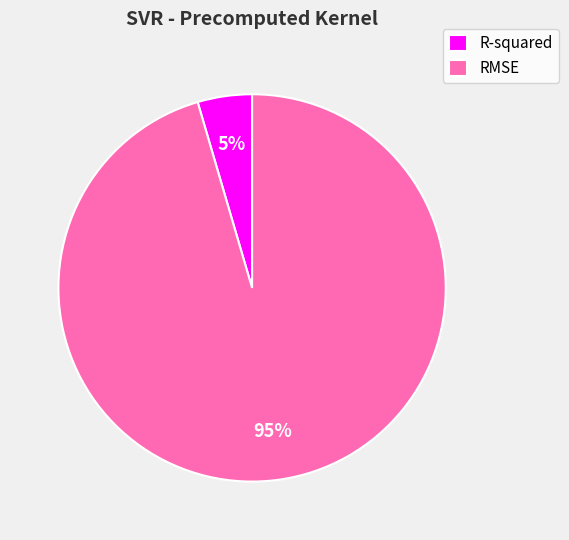

Do R-squared and RMSE together represent more than half of the pie?

Yes